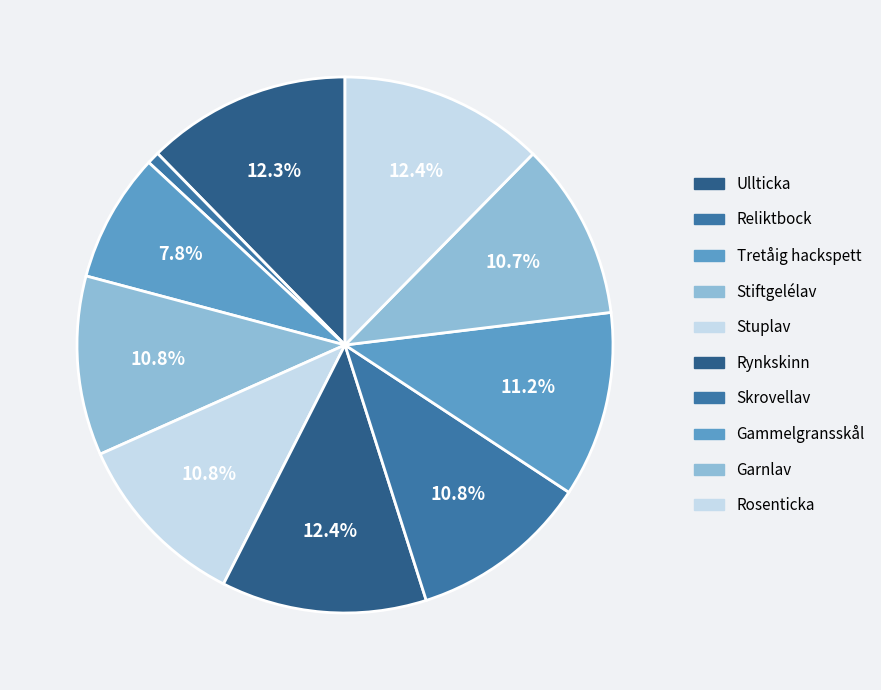

The Ullticka slice represents 12% of the pie. True or false?

True